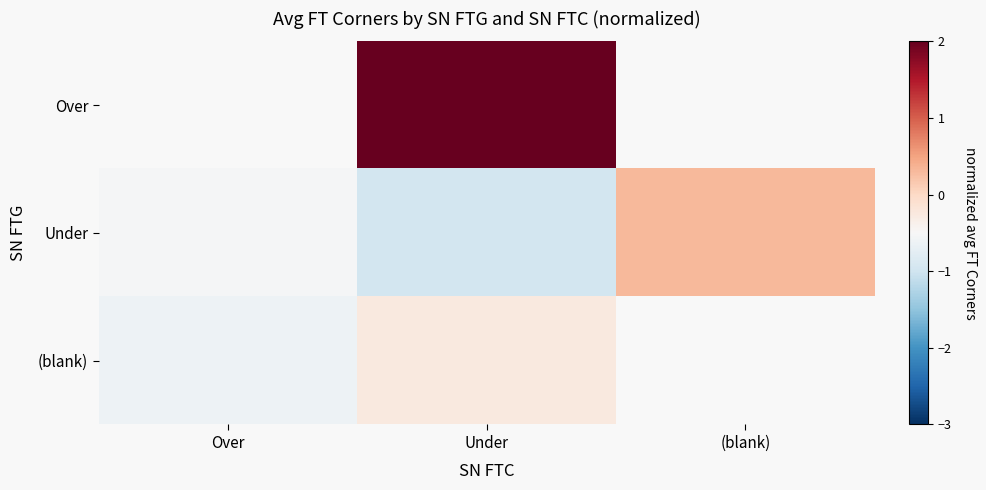

What is the minimum value shown in the chart?

-1.0